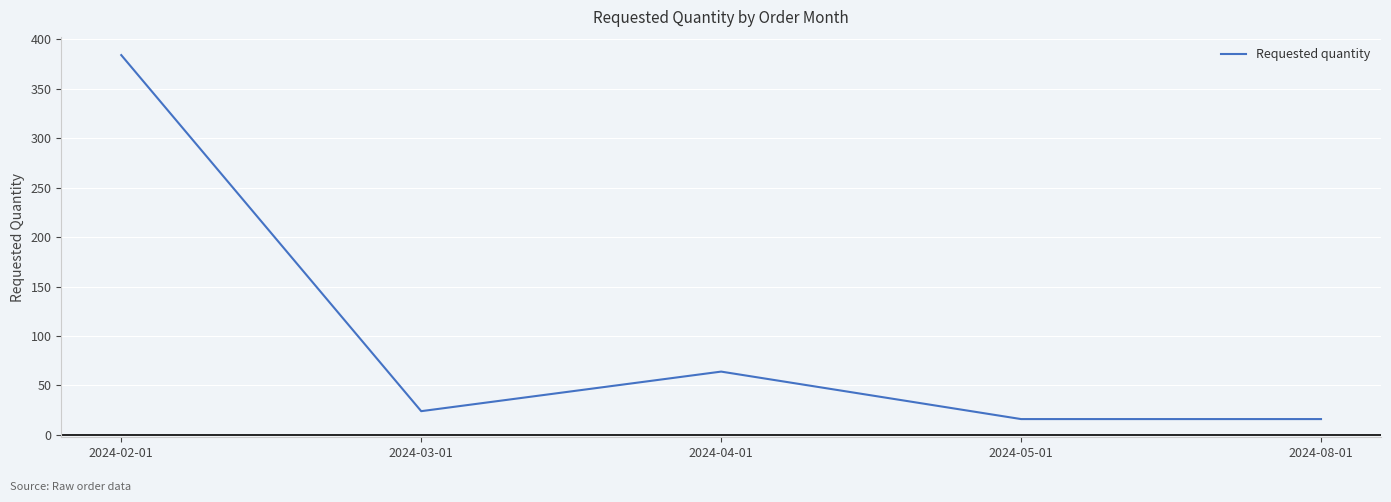

How many interior local peaks (higher than both neighbors) does the data have?

1